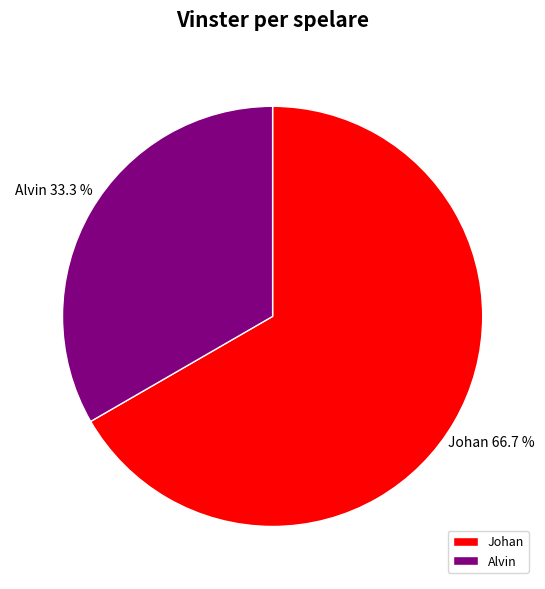

How many slices are in this pie chart?

2